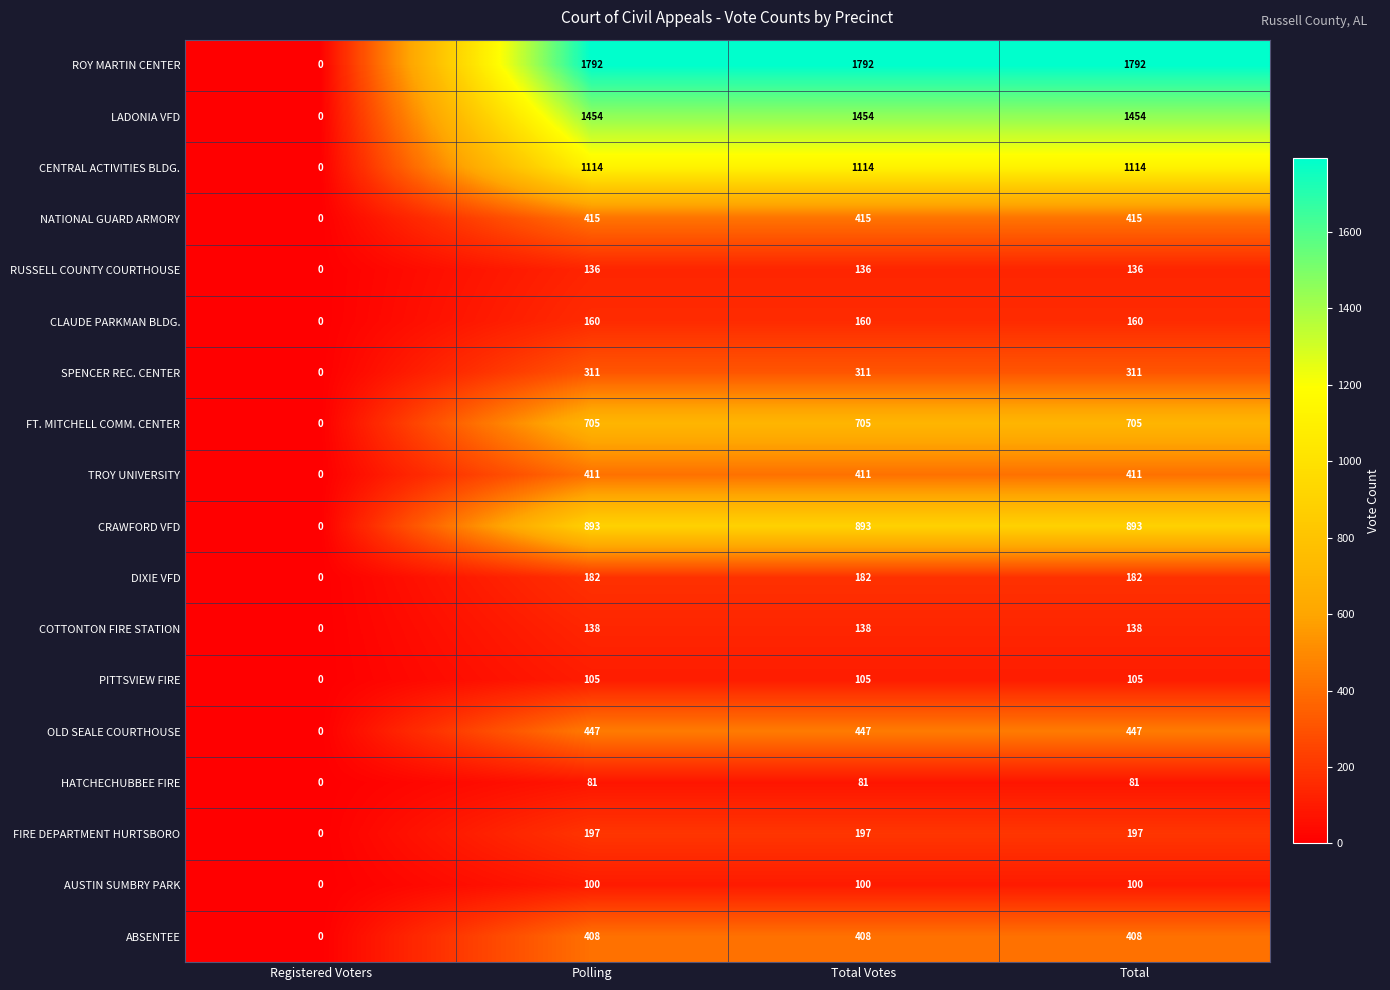

How many series are shown in this chart?

18